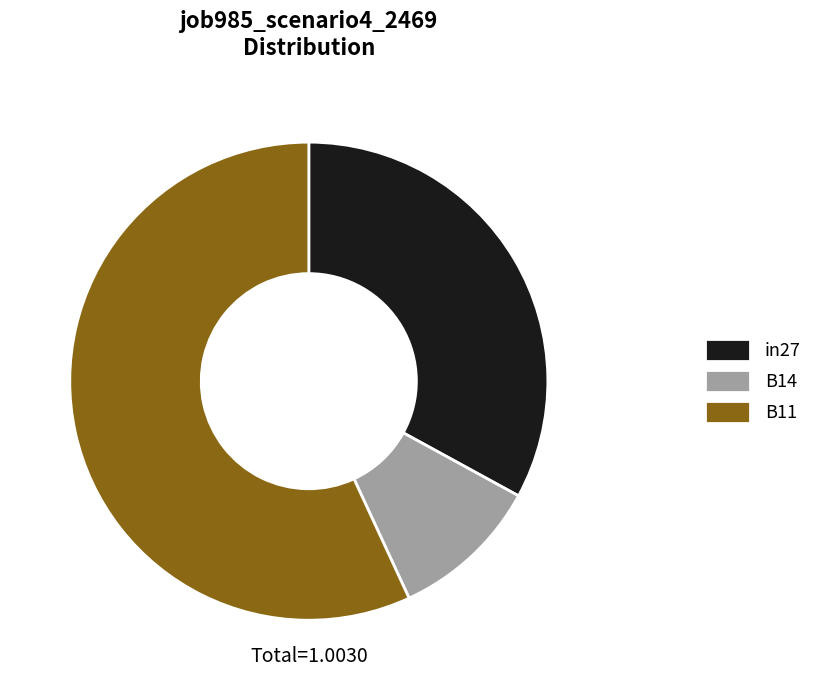

Combined, do B11 and in27 account for over 50%?

Yes